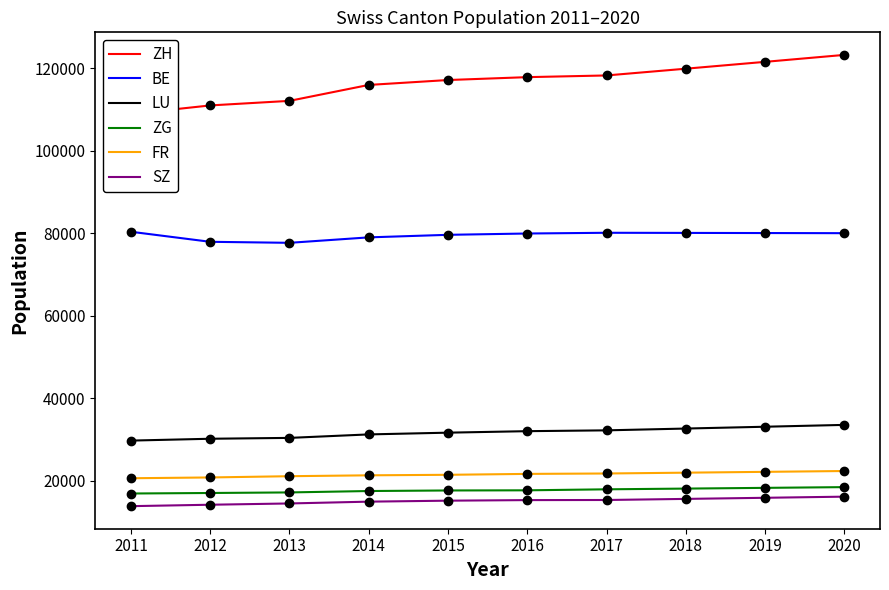

True or false: LU has more than 0 interior local peaks.

False